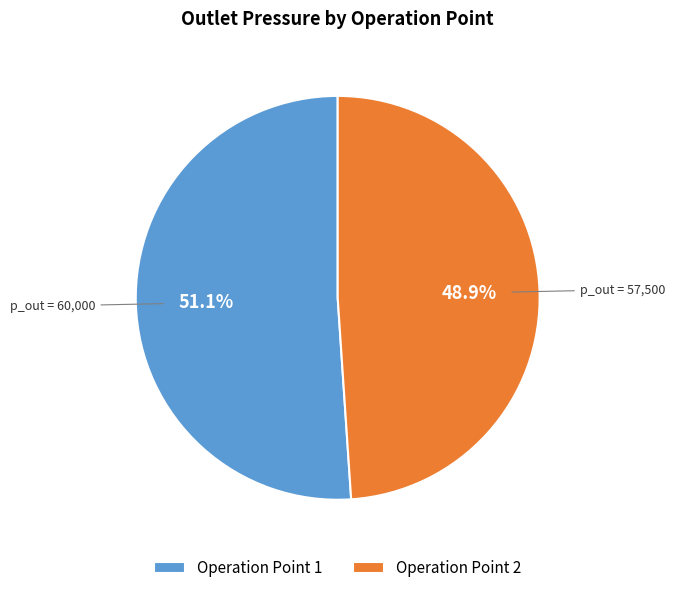

Which category has the biggest portion of the pie?

Operation Point 1